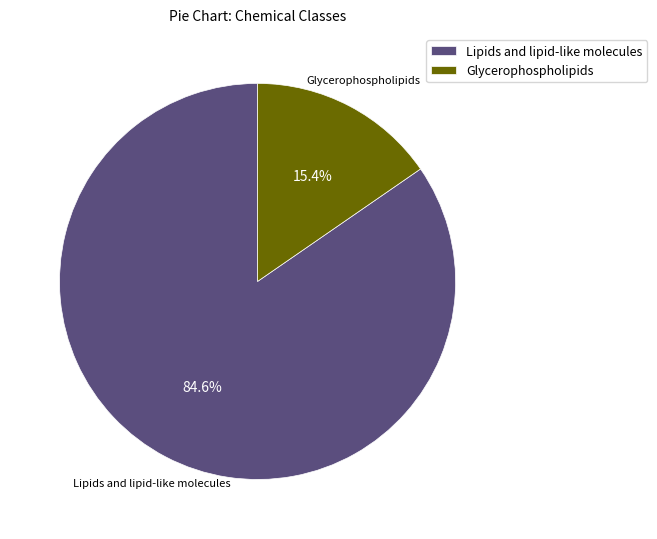

What percentage do Lipids and lipid-like molecules and Glycerophospholipids together represent?

100.0%